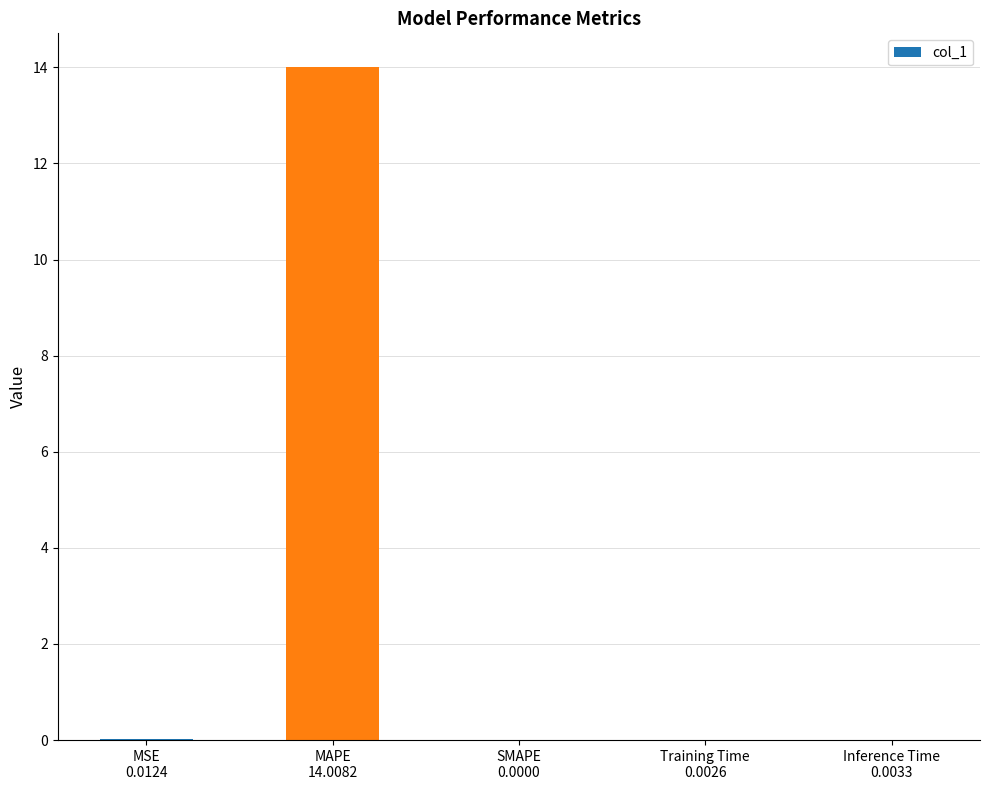

What is the maximum value shown in the chart?

14.0